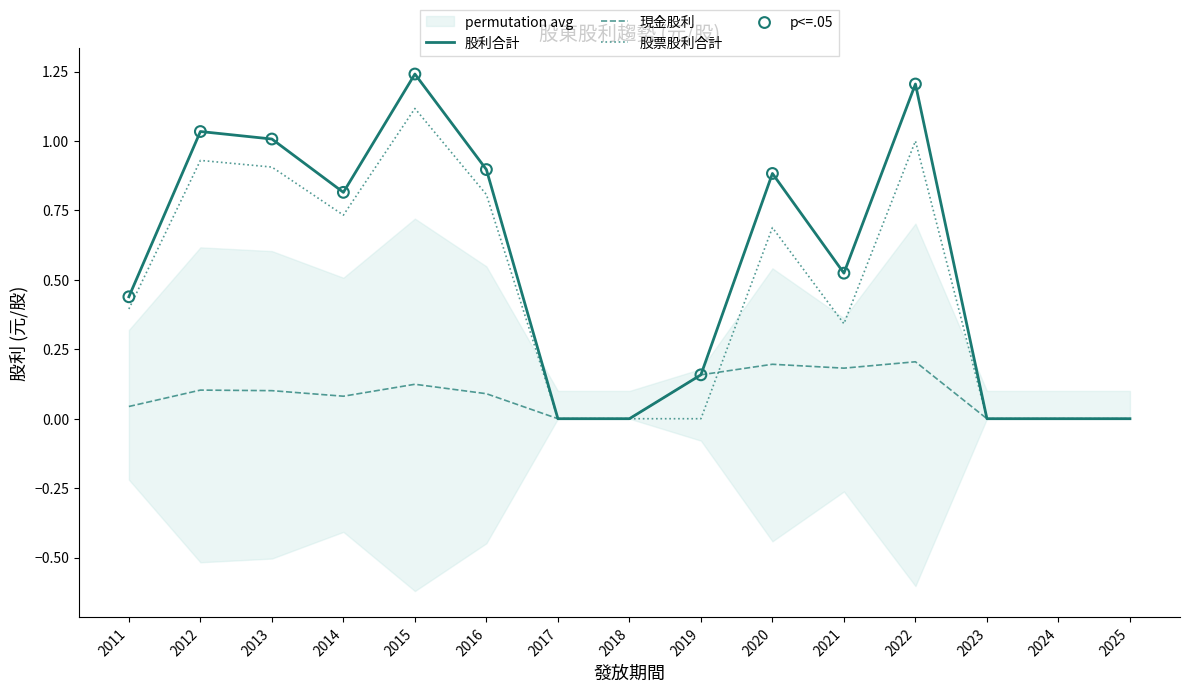

At which category is the sum across all series the highest?

2015